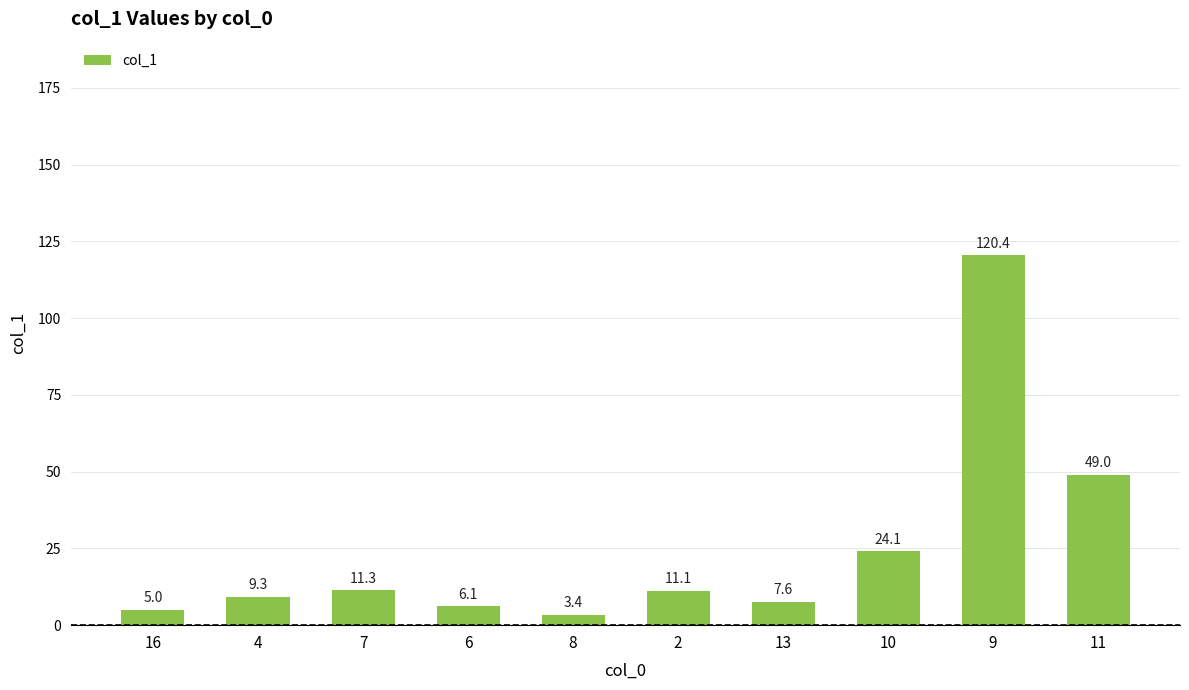

What is the change in value from 4 to 6?

-3.2